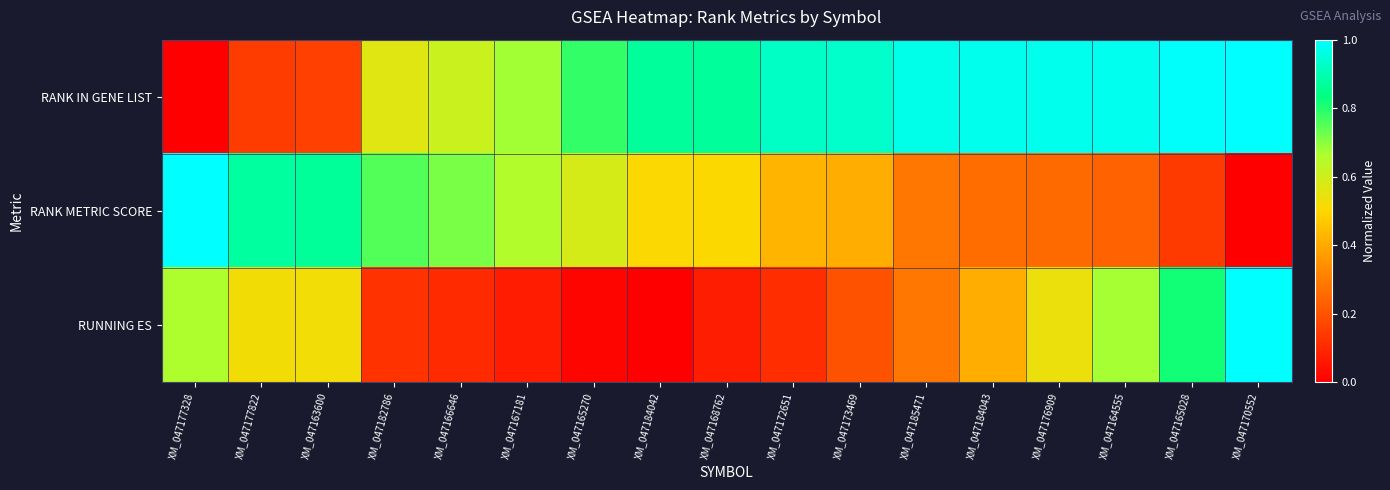

Reading right to left, list all the values displayed in this chart.

RANK IN GENE LIST: XM_047170552=1.0	XM_047165028=1.0	XM_047164555=1.0	XM_047176909=1.0	XM_047184043=1.0	XM_047185471=1.0	XM_047173469=0.9	XM_047172651=0.9	XM_047168762=0.9	XM_047184042=0.9	XM_047165270=0.8	XM_047167181=0.7	XM_047166646=0.6	XM_047182786=0.6	XM_047163600=0.2	XM_047177822=0.1	XM_047177328=0.0
RANK METRIC SCORE: XM_047170552=0.0	XM_047165028=0.1	XM_047164555=0.2	XM_047176909=0.3	XM_047184043=0.3	XM_047185471=0.3	XM_047173469=0.4	XM_047172651=0.4	XM_047168762=0.5	XM_047184042=0.5	XM_047165270=0.6	XM_047167181=0.7	XM_047166646=0.7	XM_047182786=0.8	XM_047163600=0.9	XM_047177822=0.9	XM_047177328=1.0
RUNNING ES: XM_047170552=1.0	XM_047165028=0.8	XM_047164555=0.7	XM_047176909=0.5	XM_047184043=0.4	XM_047185471=0.3	XM_047173469=0.2	XM_047172651=0.1	XM_047168762=0.1	XM_047184042=0.0	XM_047165270=0.0	XM_047167181=0.1	XM_047166646=0.1	XM_047182786=0.1	XM_047163600=0.5	XM_047177822=0.5	XM_047177328=0.7